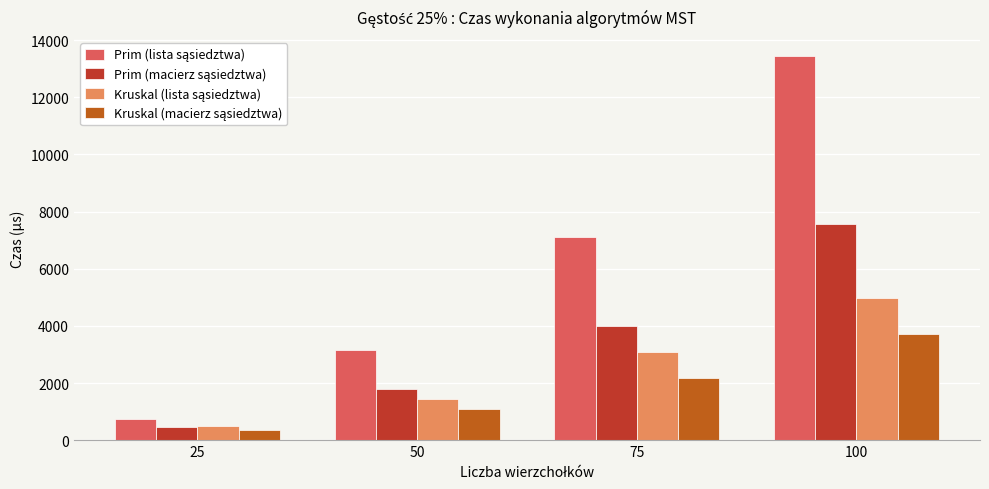

What is the spread (max minus min) of values at 100?

9720.1